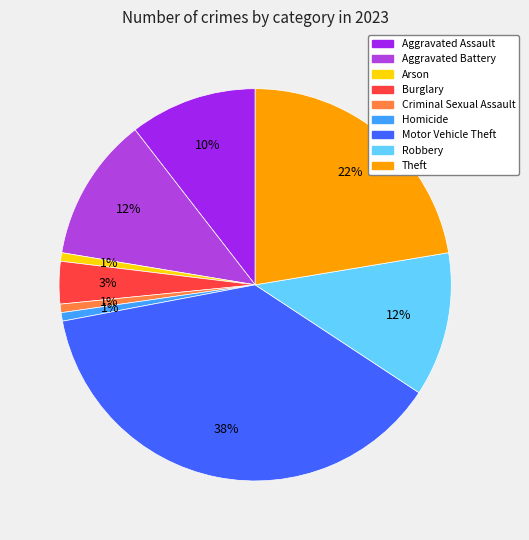

How many segments does this pie chart have?

9